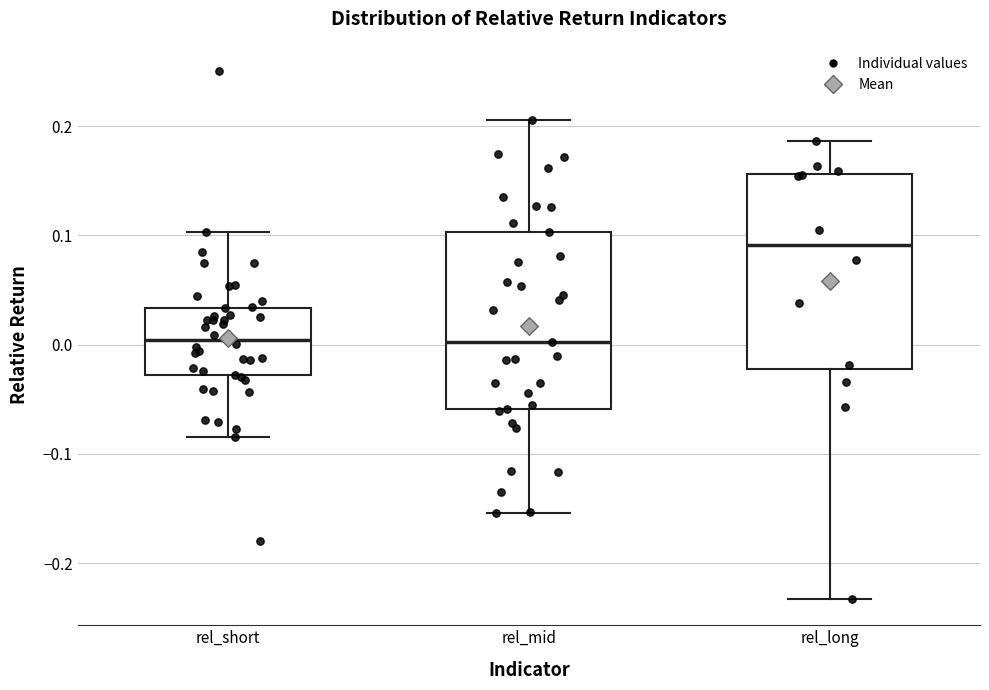

Reading left to right, transcribe this box plot: for each box, give where its median line is, the range the box spans, and where its two whiskers end, as read against the y-axis. The values are not printed on the chart, so give them approximately, as read against the axis.

rel_short: median 0.00, box -0.03 to 0.03, whiskers -0.08 to 0.10
rel_mid: median 0.00, box -0.06 to 0.10, whiskers -0.15 to 0.21
rel_long: median 0.09, box -0.02 to 0.16, whiskers -0.23 to 0.19